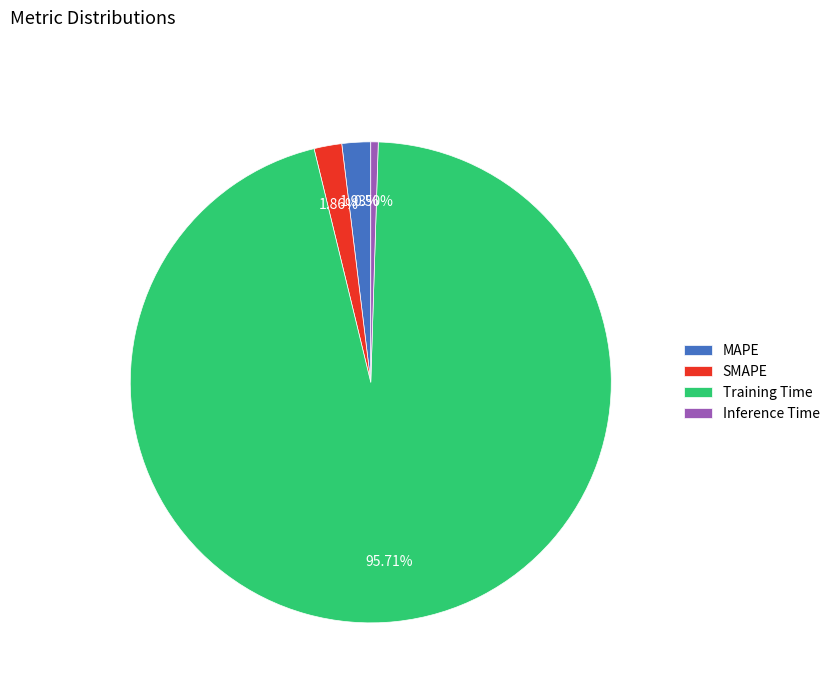

How many slices are in this pie chart?

4